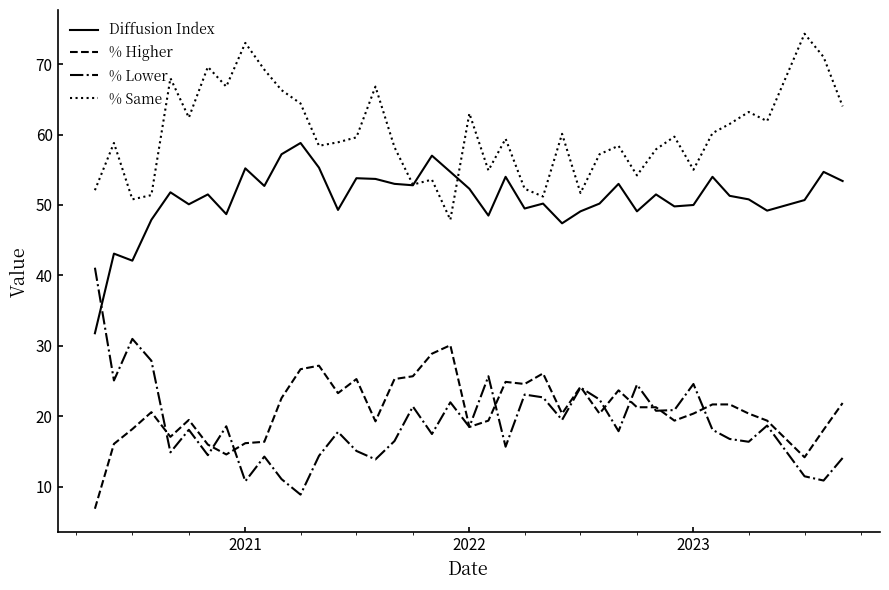

List the series in order of their peak value, lowest first.

% Higher, % Lower, Diffusion Index, % Same